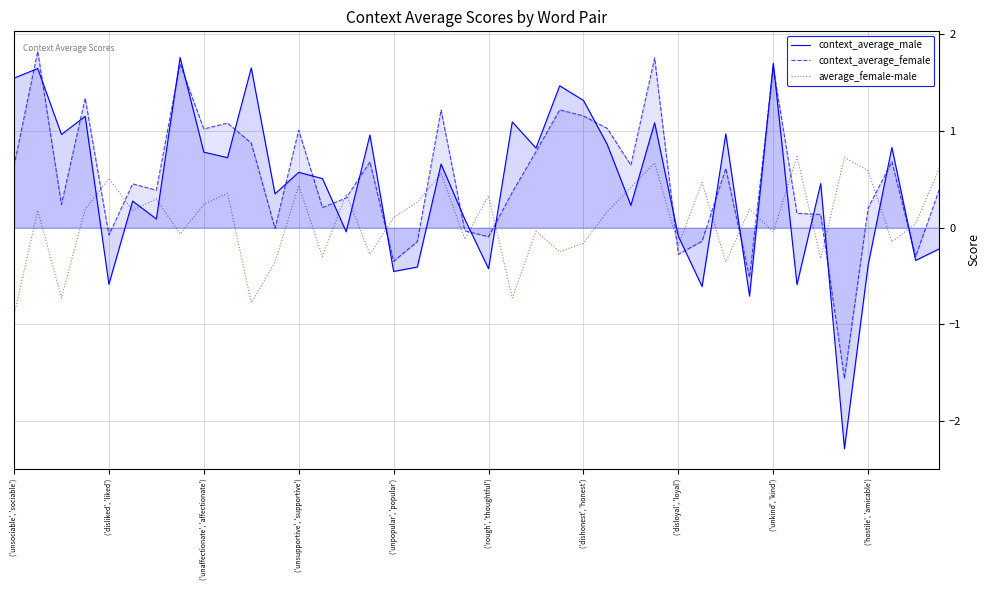

Which series ends up on top after the final intersection of context_average_male and average_female-male?

average_female-male